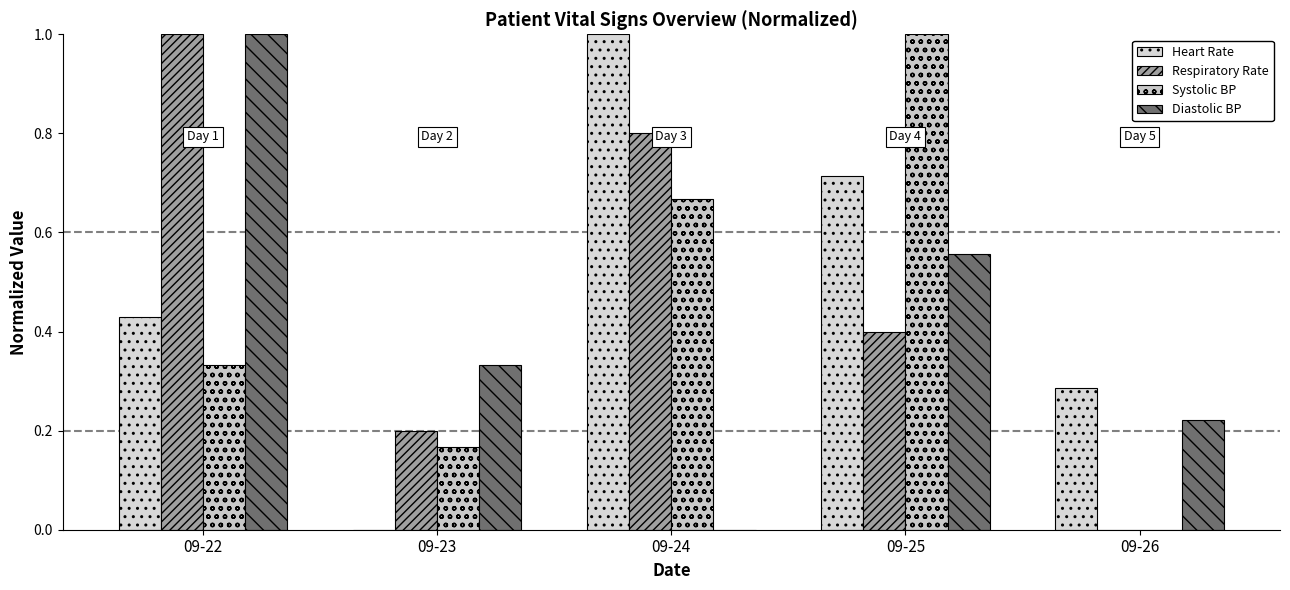

Does the chart contain stacked bars?

No